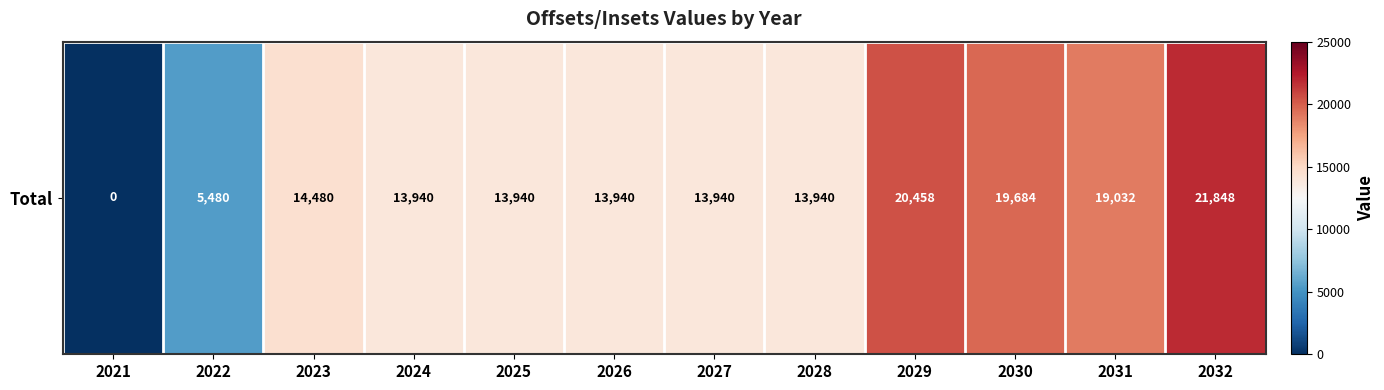

Reading left to right, what are all the values shown in this chart?

2021=0	2022=5480	2023=14480	2024=13940	2025=13940	2026=13940	2027=13940	2028=13940	2029=20458	2030=19684	2031=19032	2032=21848